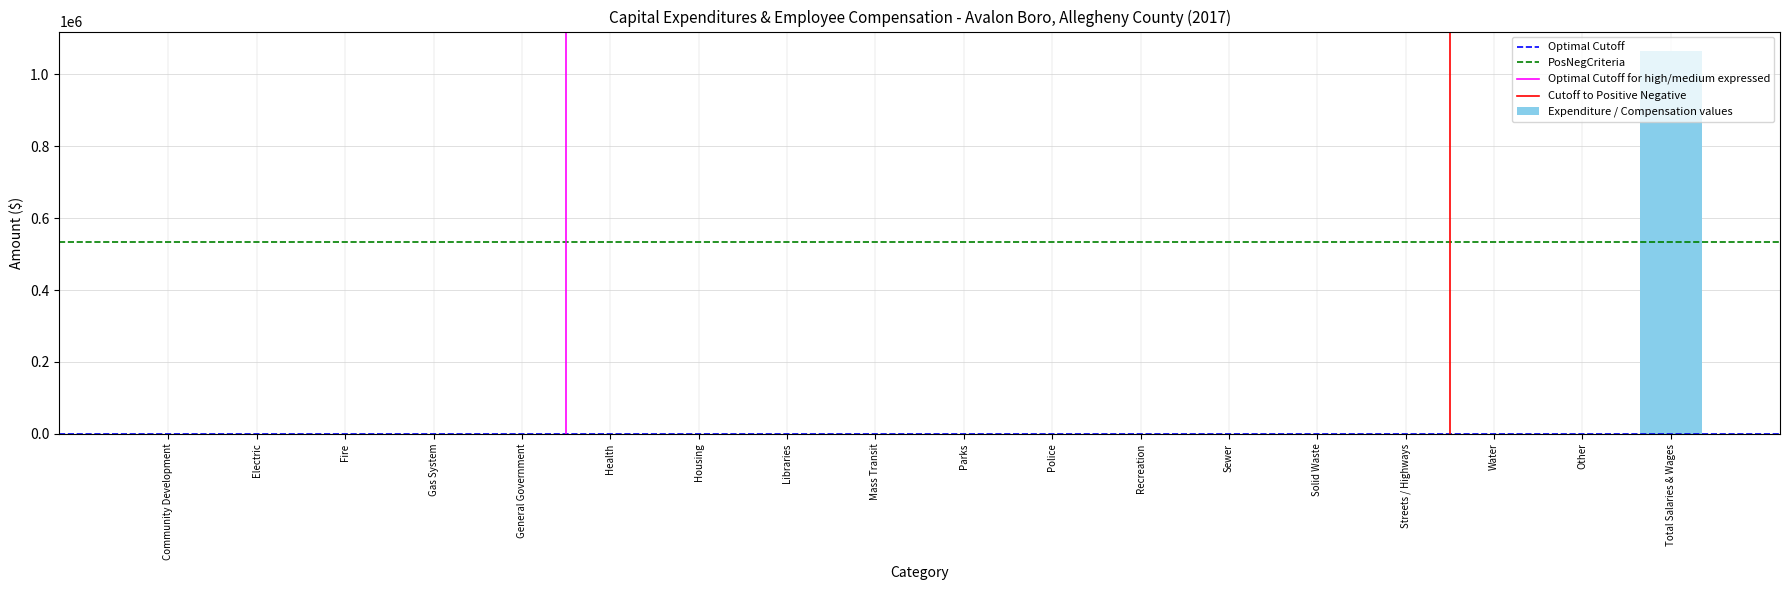

Is it true that the value at Health is 383278?

False